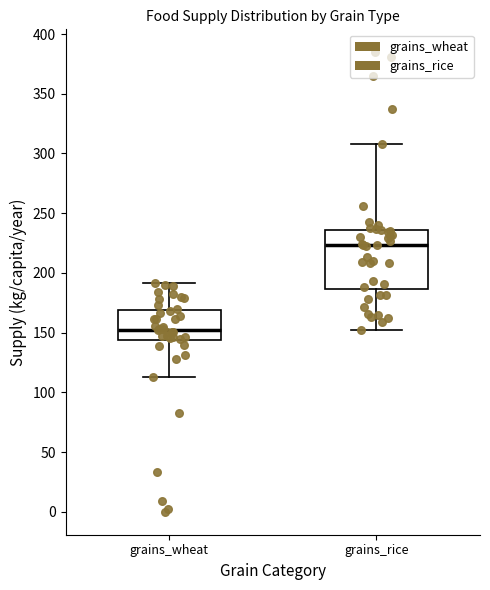

Which box's median line is the lowest?

grains_wheat